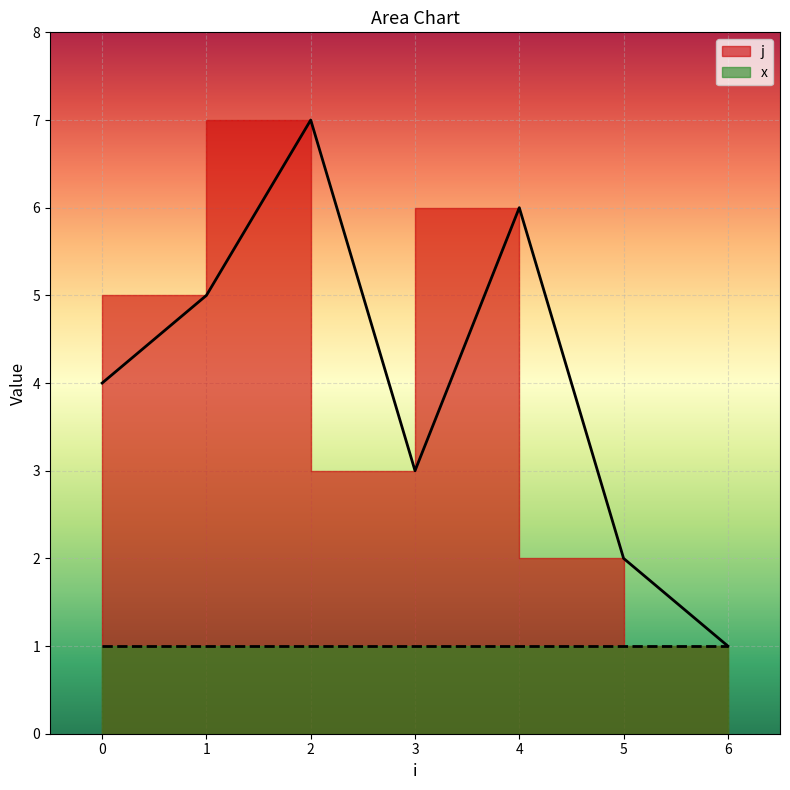

What is the value of the 7th point from the left?

1